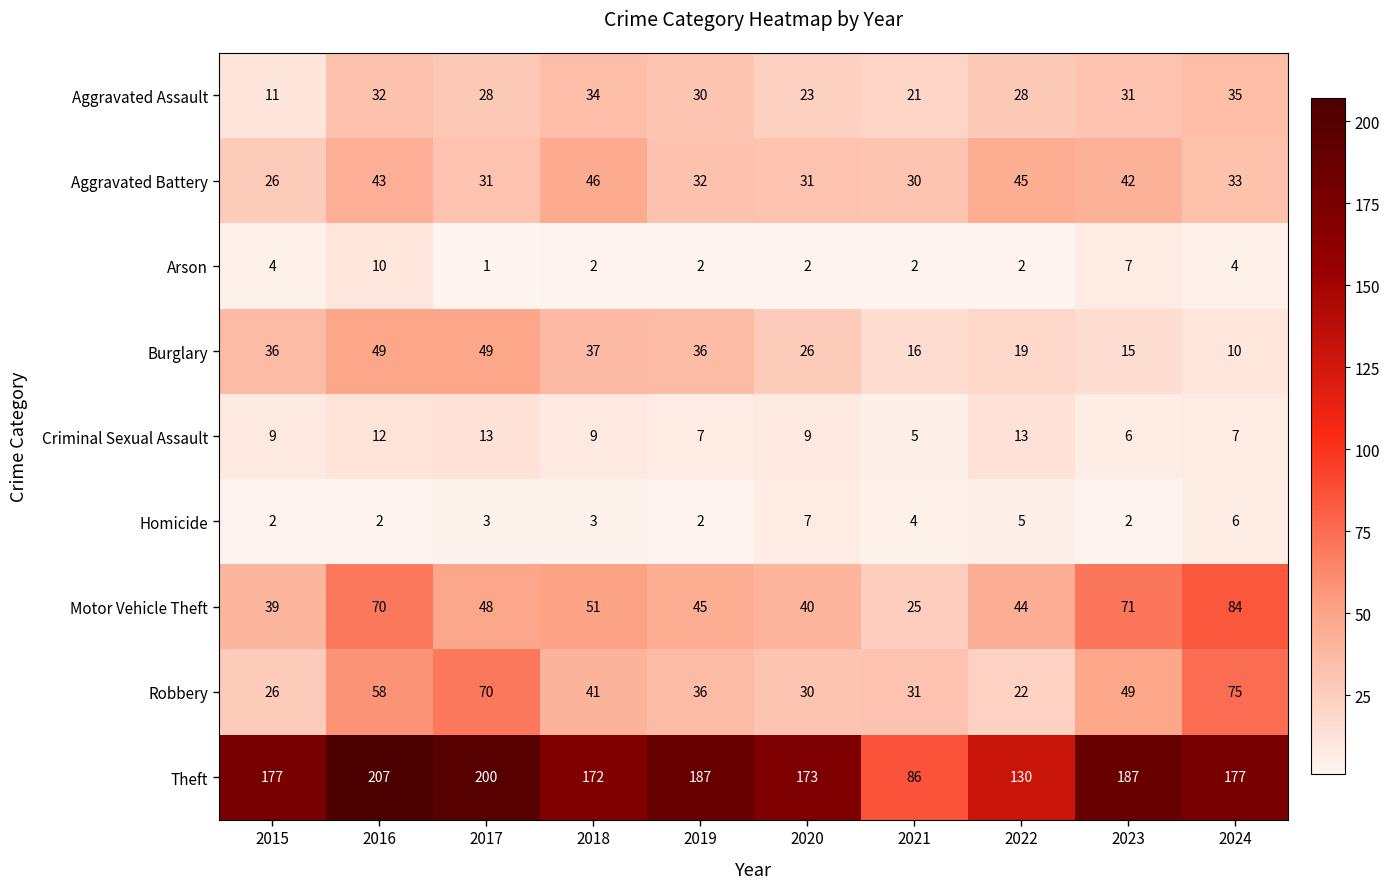

Count the number of categories in the chart.

10